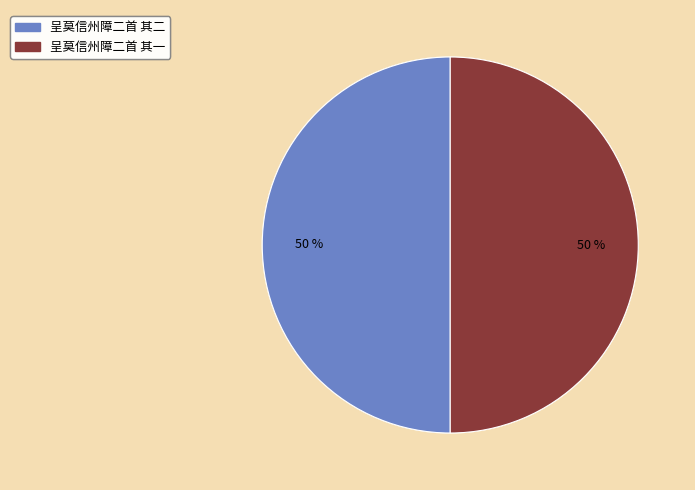

The 呈莫信州障二首 其一 slice represents 63% of the pie. True or false?

False